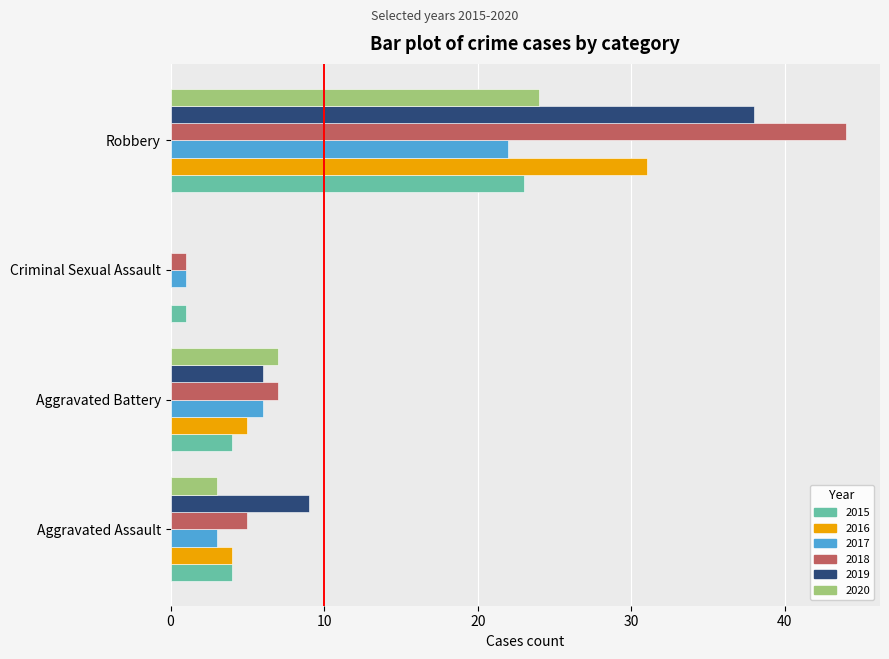

How many series are shown in this chart?

6